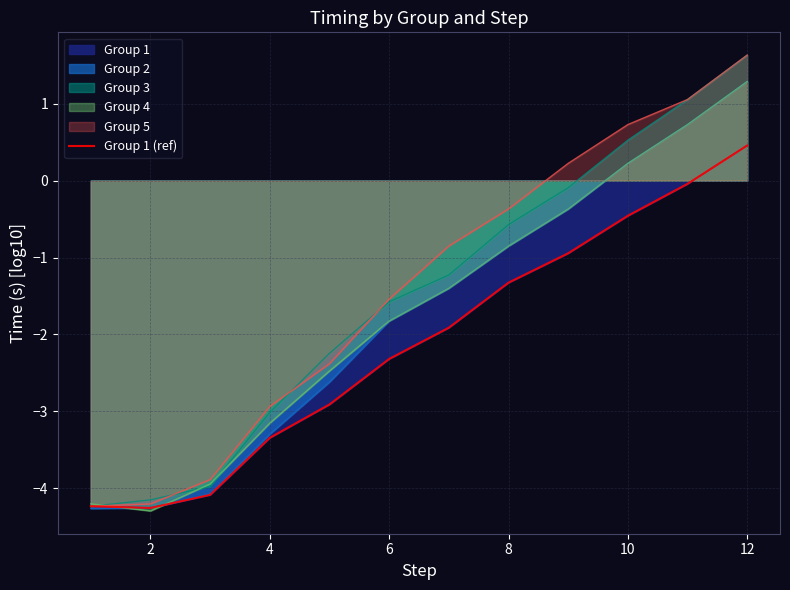

The chart shows a value of -1.4 at 4. True or false?

False